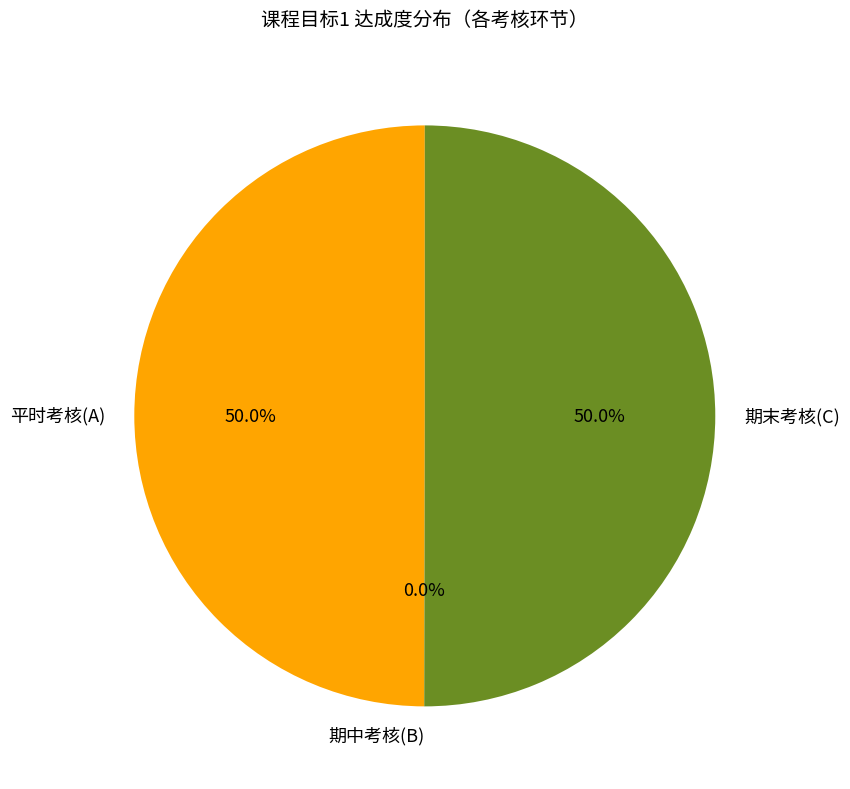

How much of the chart is everything except 期中考核(B)?

100.0%